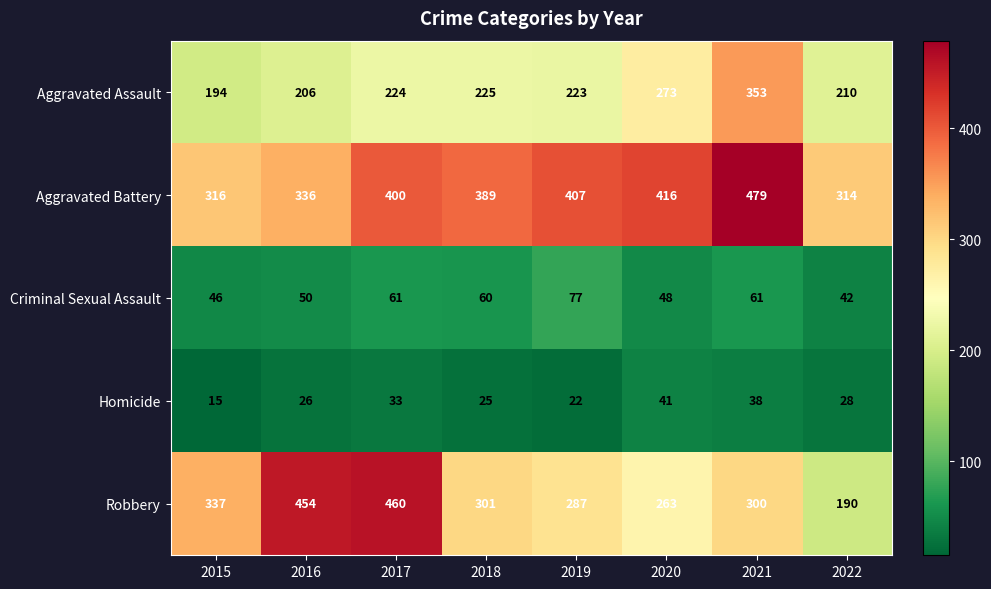

Which series changed the most between 2019 and 2021?

Aggravated Assault